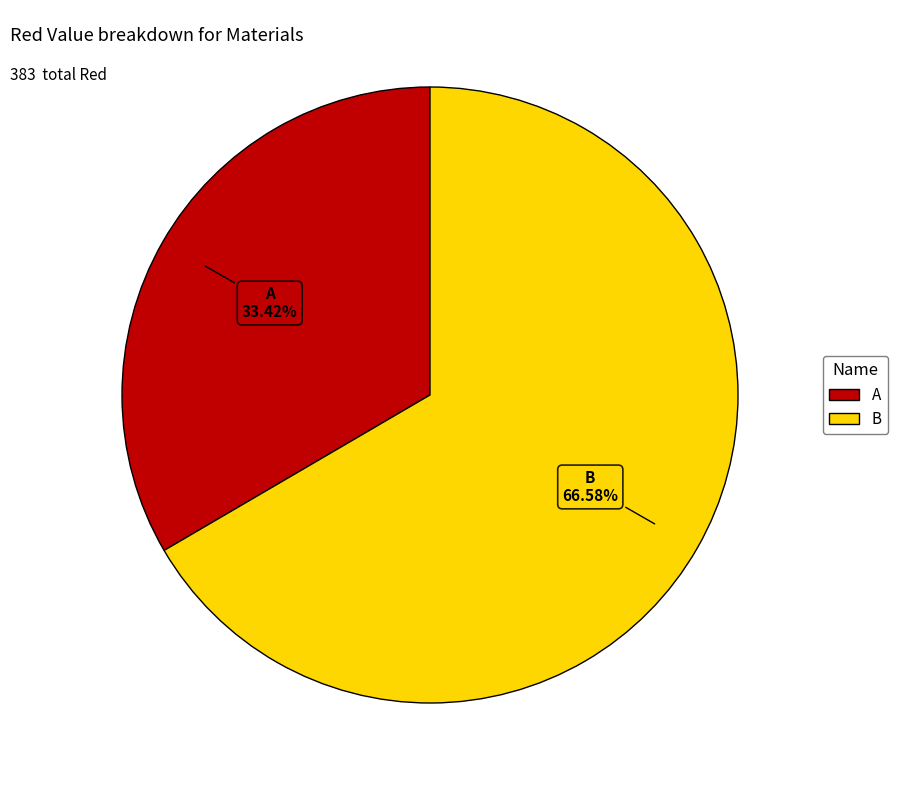

The B slice represents 67% of the pie. True or false?

True